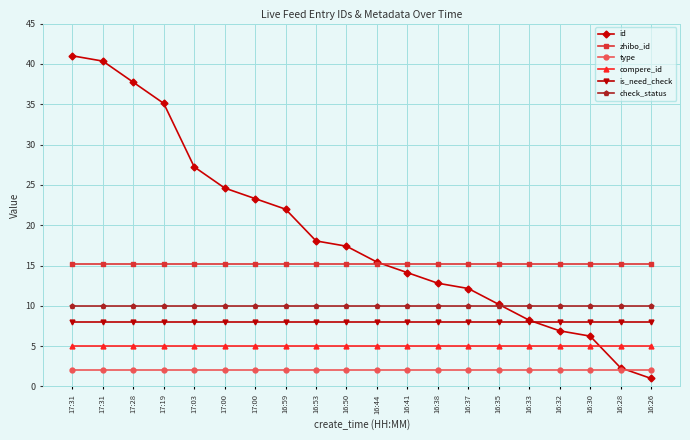

True or false: is_need_check and zhibo_id intersect in this chart.

False